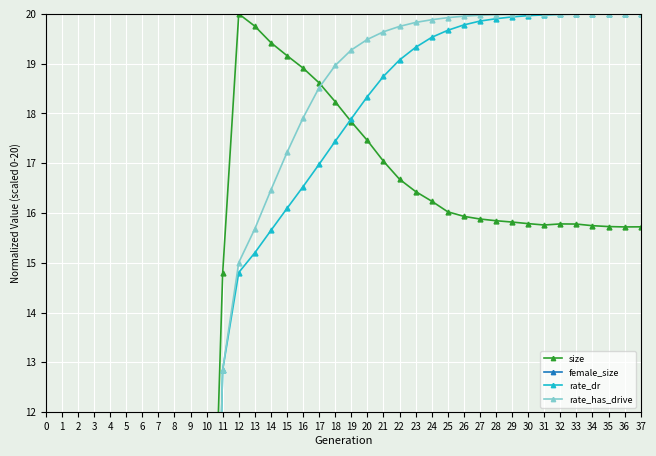

Between which two adjacent categories do rate_dr and female_size first intersect?

10 and 11